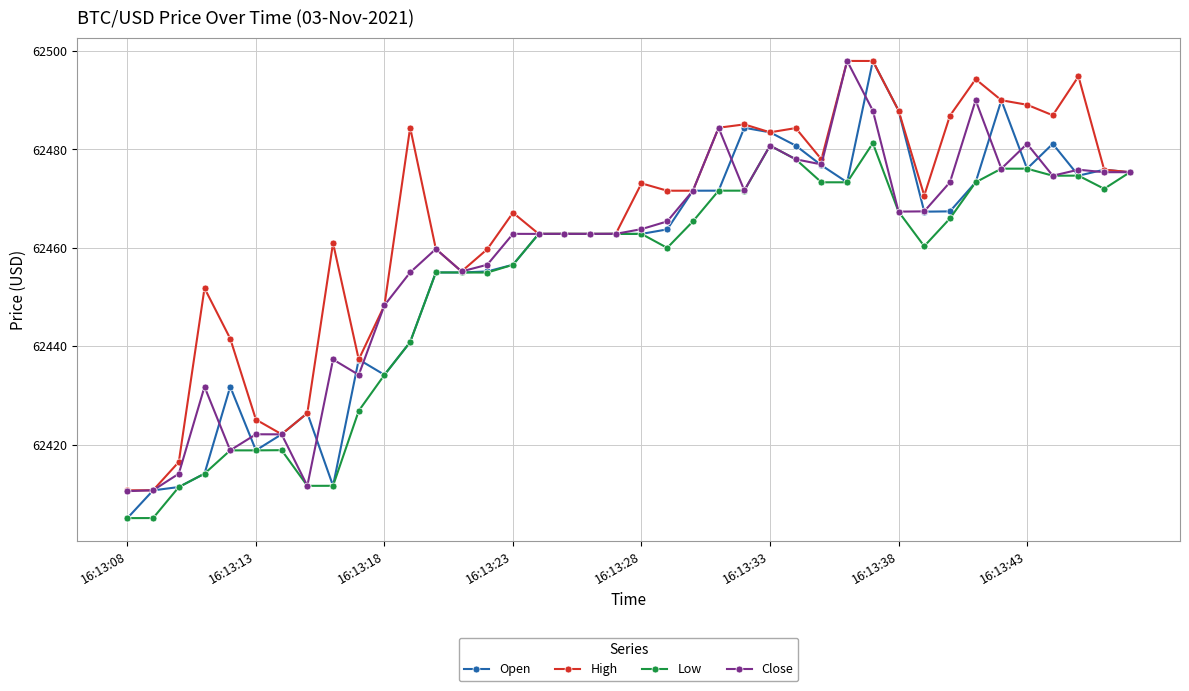

Which series has the largest total across all categories?

High